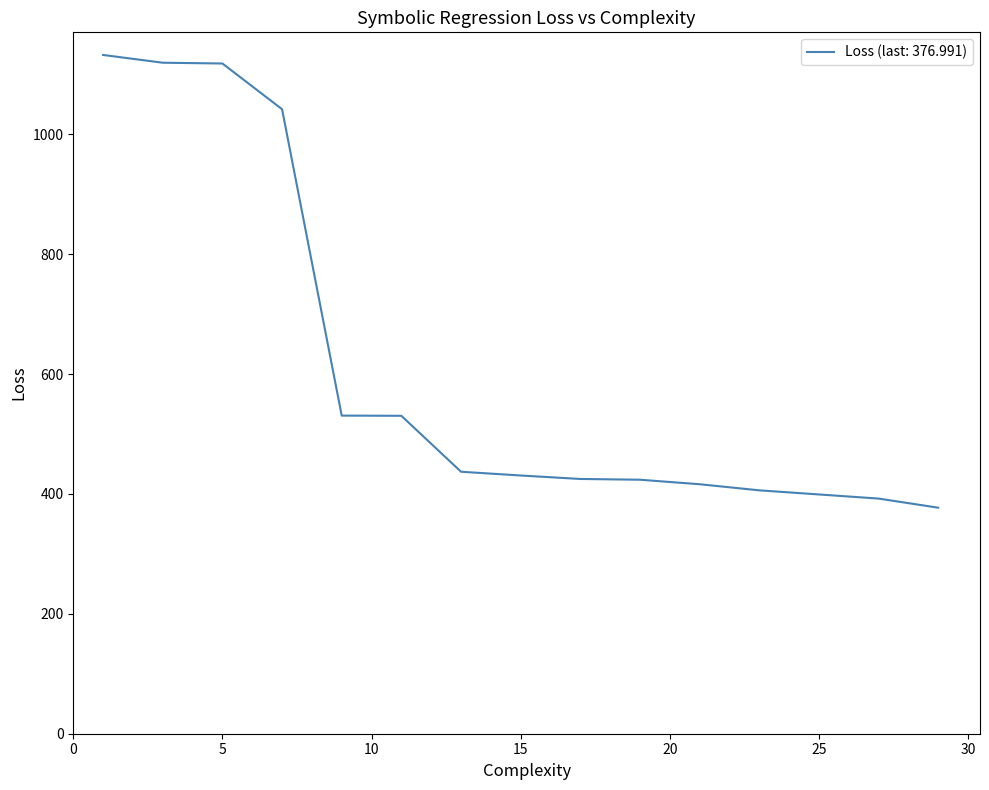

What is the maximum value shown in the chart?

1132.1